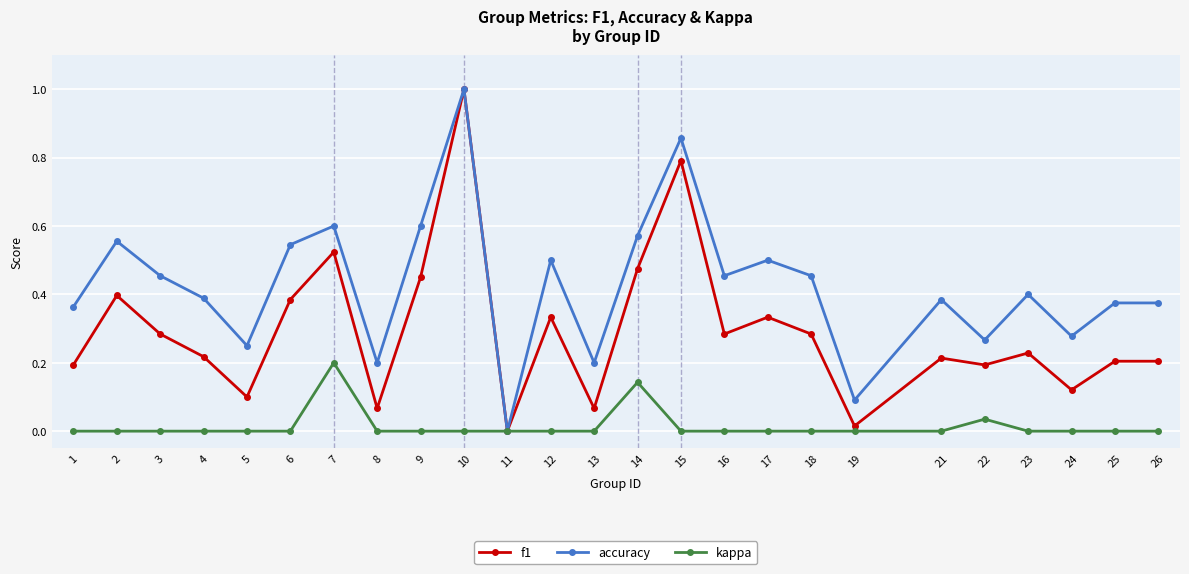

At which category is the sum across all series the highest?

10